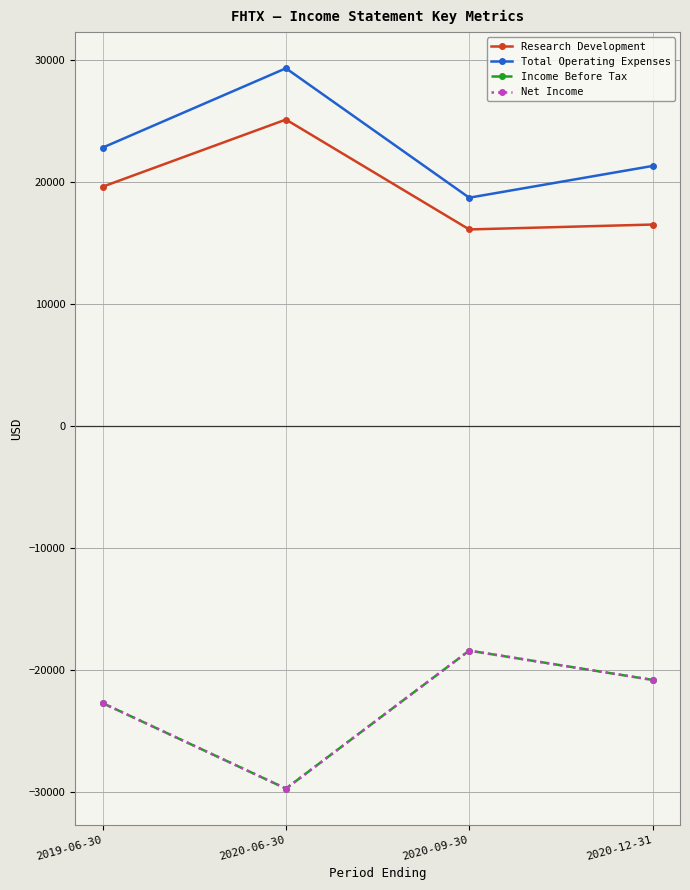

Which series has the largest total across all categories?

Total Operating Expenses